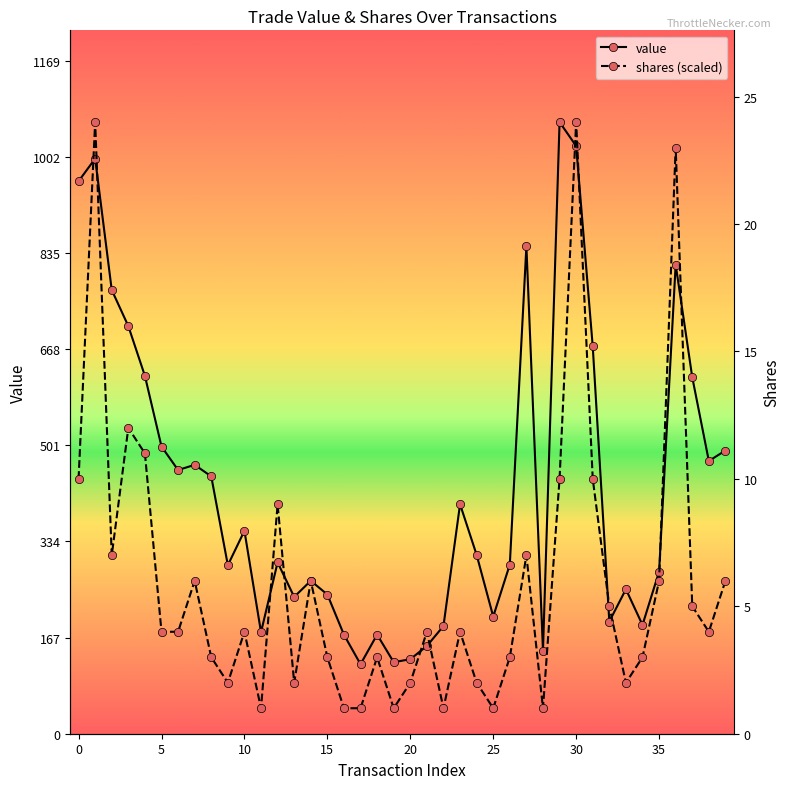

What is the lowest value of the value series?

120.8